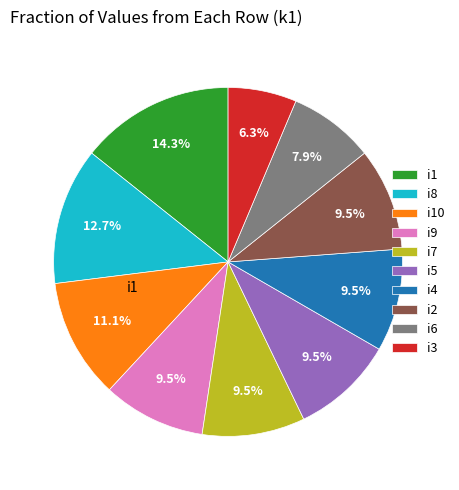

What is the ratio of the value at i1 to the value at i7?

1.5